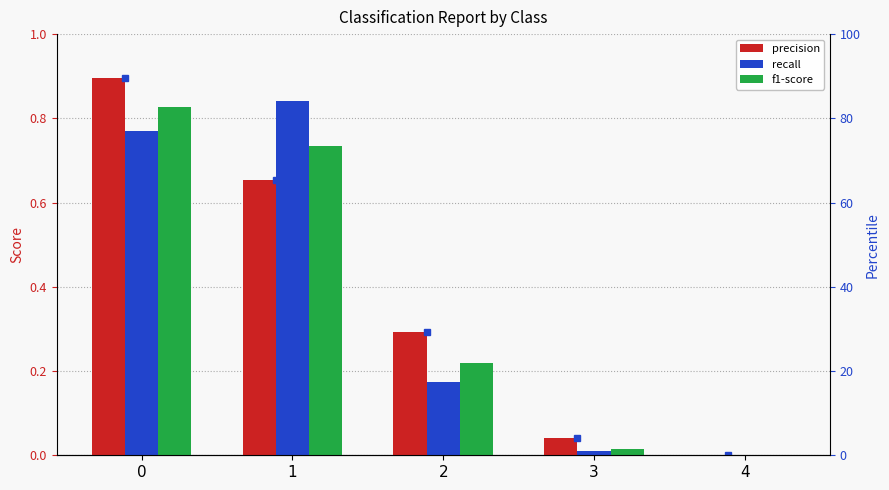

What is the value of the f1-score bar at the 1st from the left?

0.8